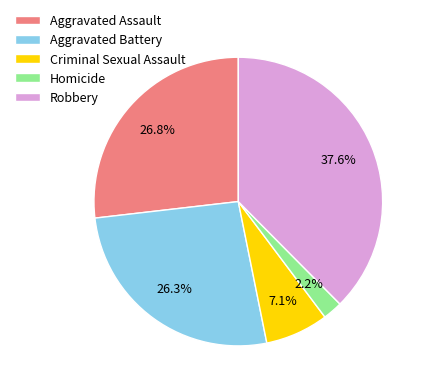

How many slices are in this pie chart?

5